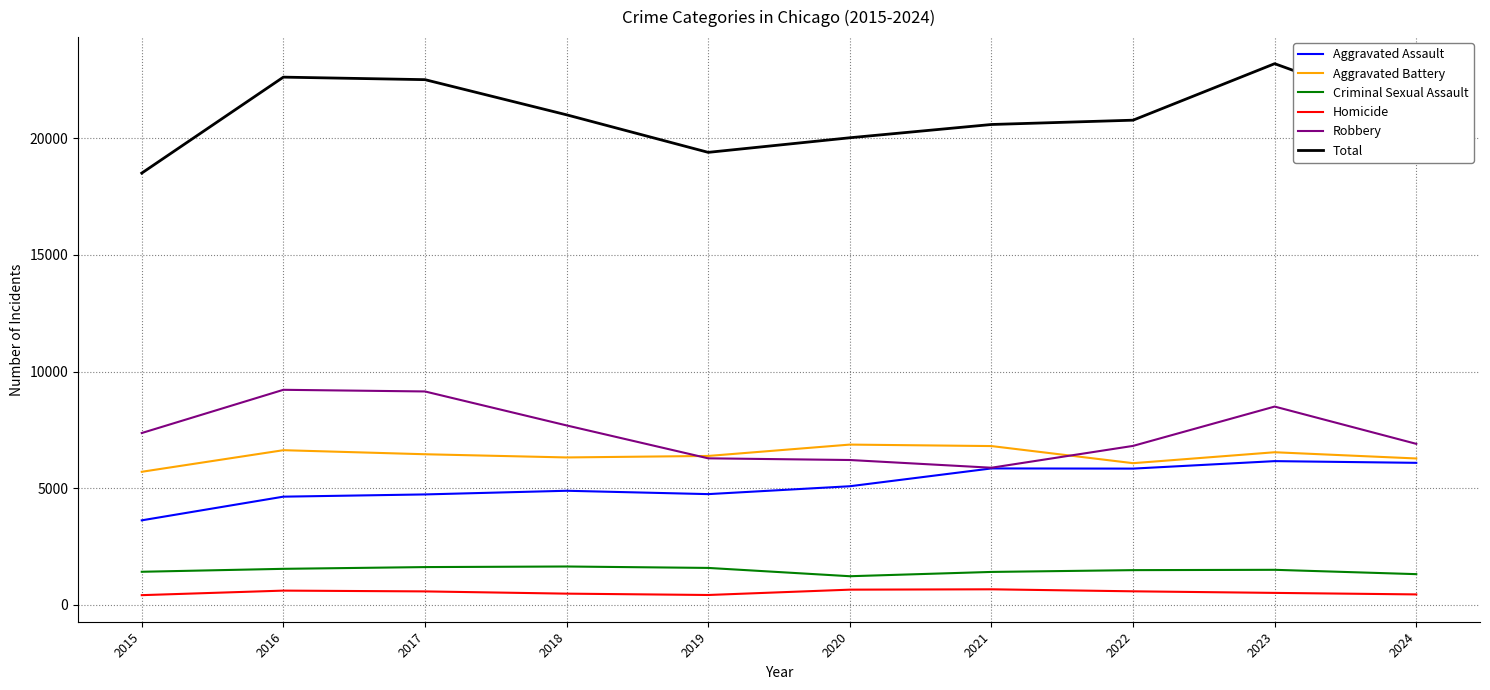

The Robbery series shows 11322 at 2015. True or false?

False